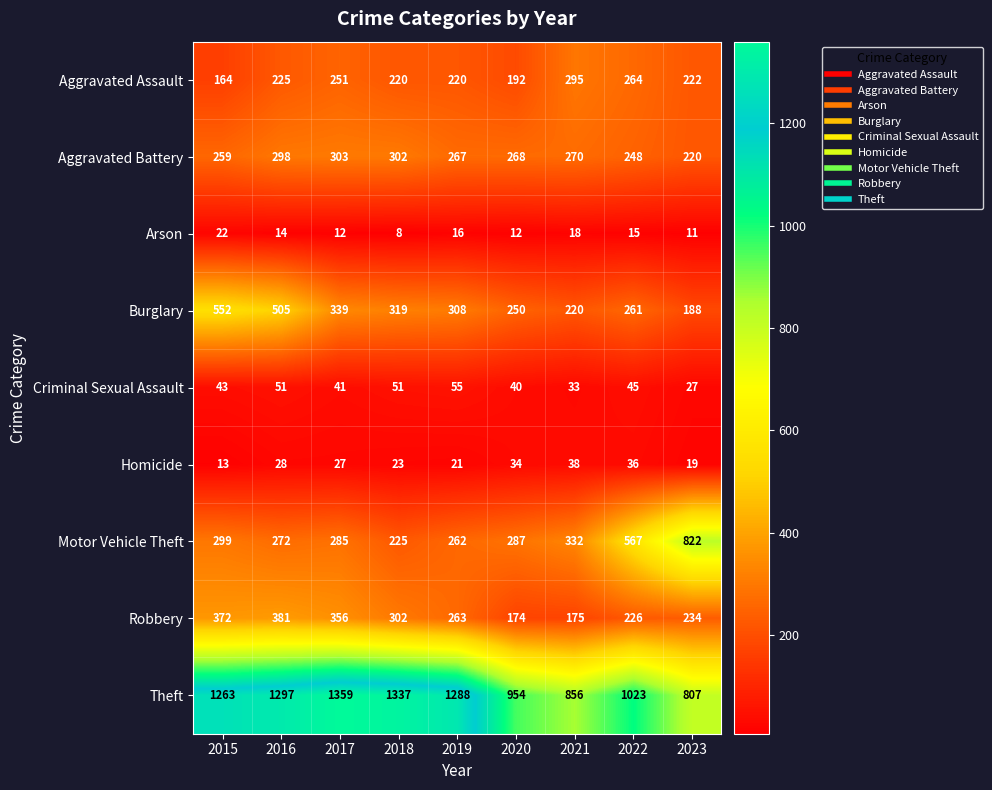

What is the spread (max minus min) of values at 2022?

1008